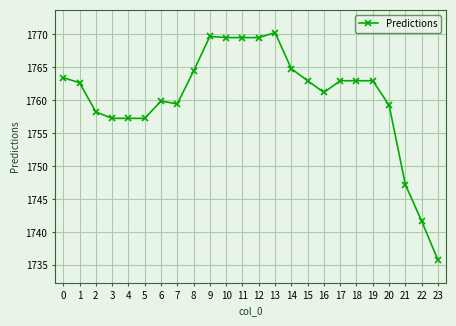

What is the value of the 7th point from the left?

1759.9